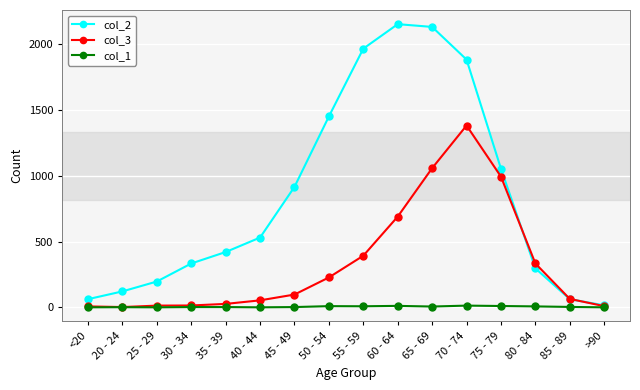

What is the label of the 15th point from the right?

20 - 24